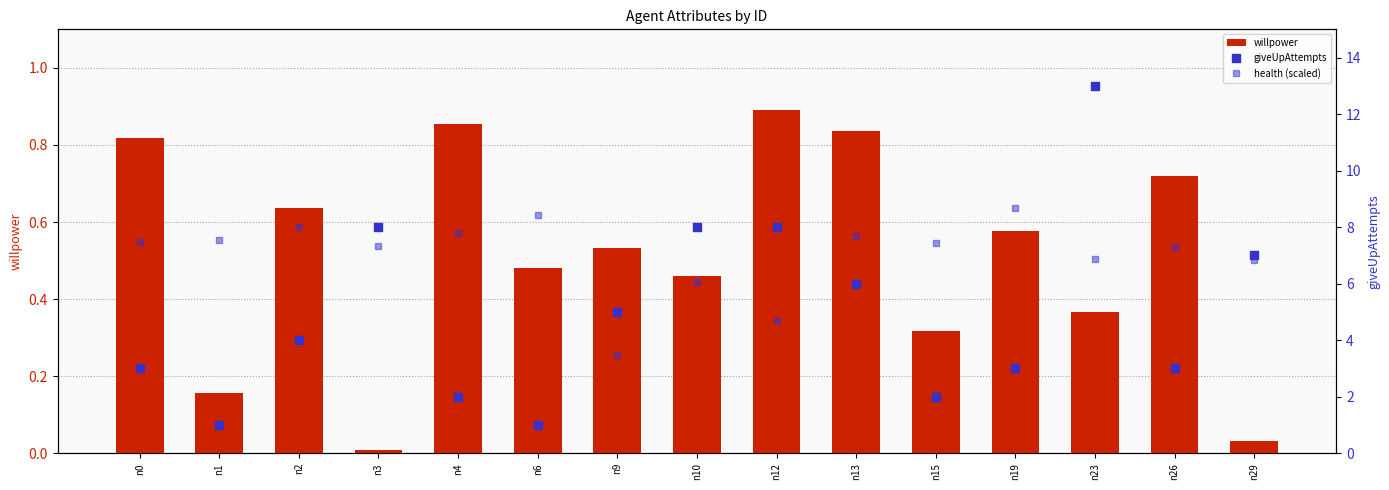

What are all the series names shown in the legend?

willpower, health (scaled), giveUpAttempts